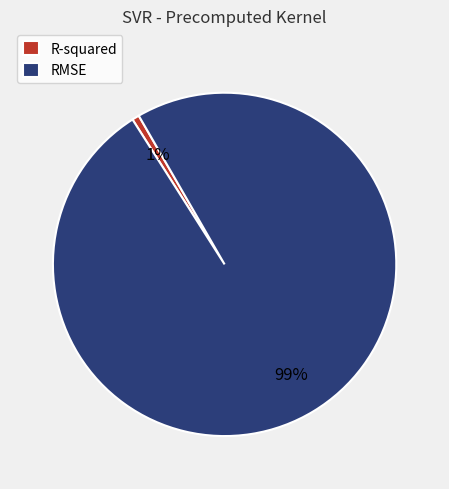

The RMSE slice represents 89% of the pie. True or false?

False